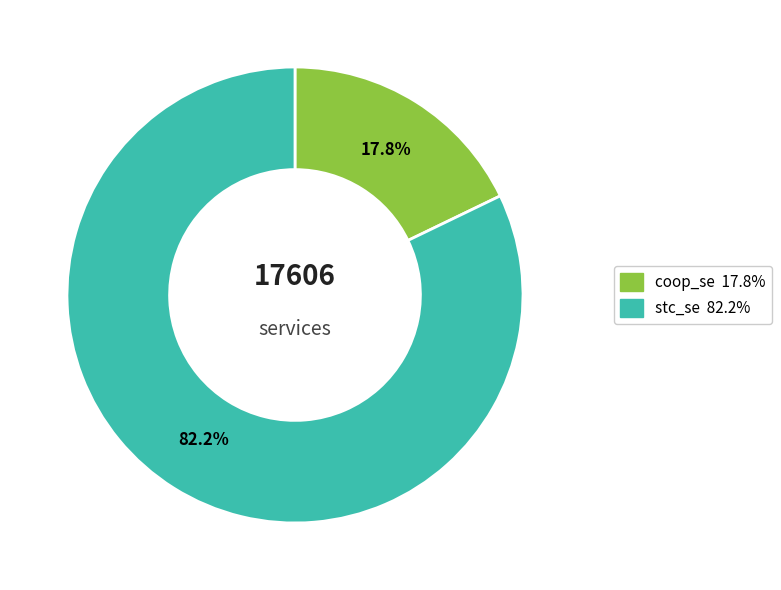

Which category has the biggest portion of the pie?

stc_se